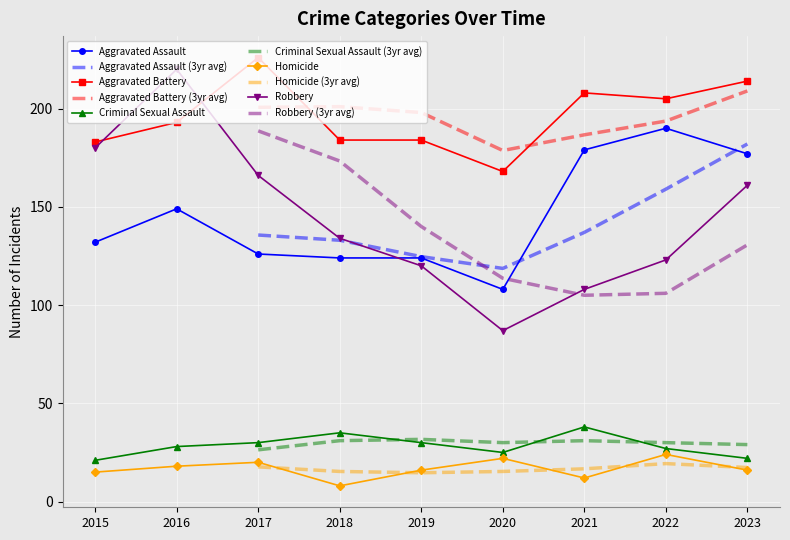

Count the number of categories in the chart.

9